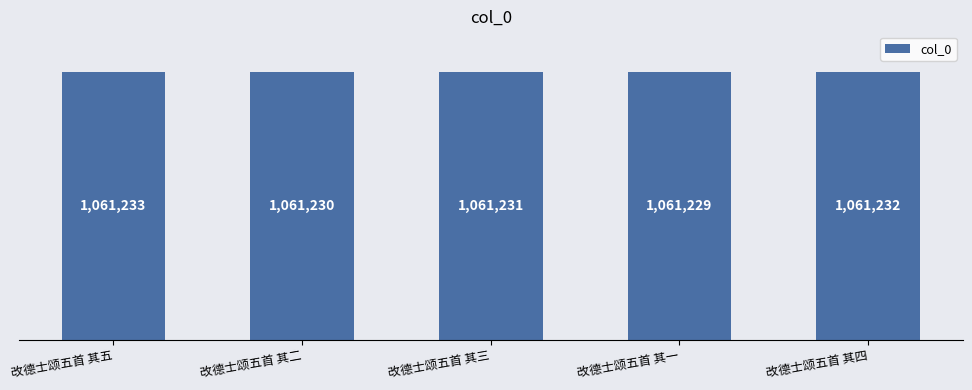

Are the bars horizontal?

No